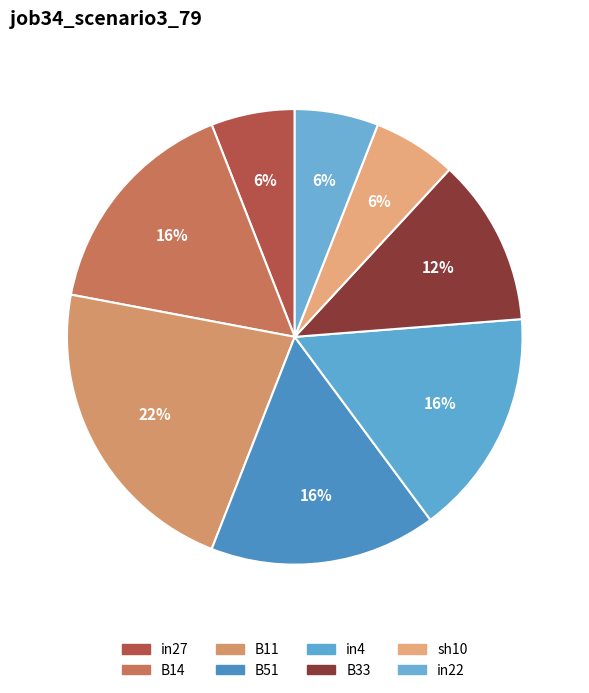

Combined, what portion of the pie is B51 and B33?

28.0%